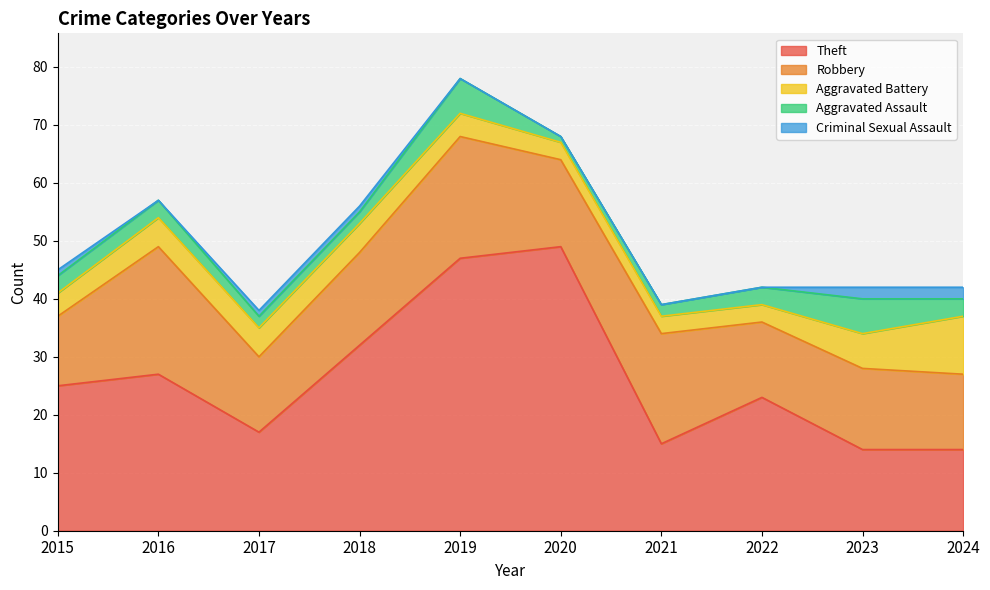

Which series has the largest total across all categories?

Theft